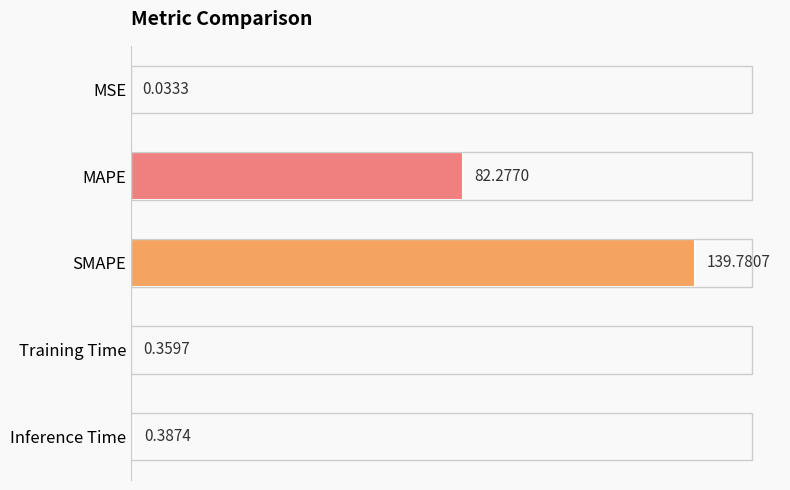

What is the sum of the values at Training Time and Inference Time?

0.7